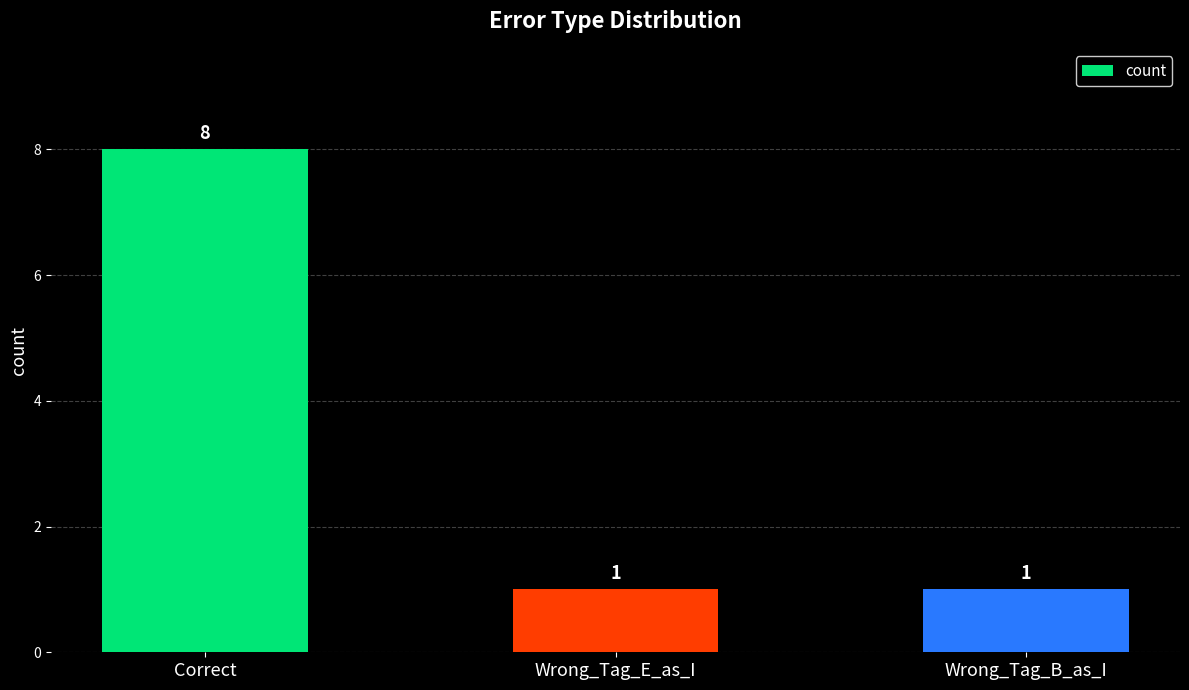

What is the sum of all values?

10